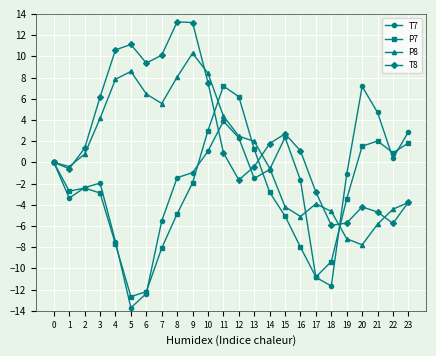

True or false: P8 and P7 cross at least once.

True